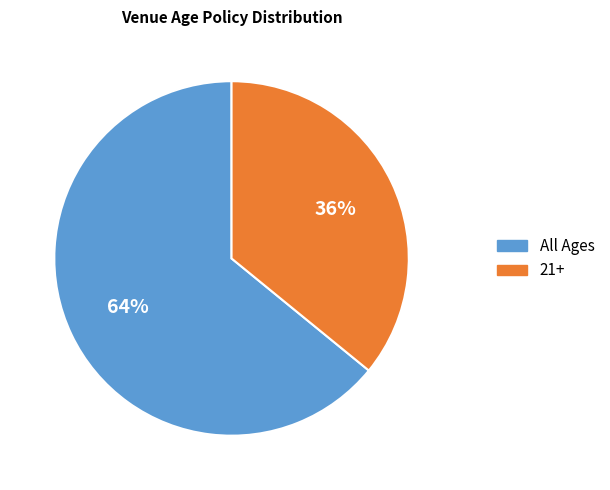

Between 21+ and All Ages, which is larger?

All Ages